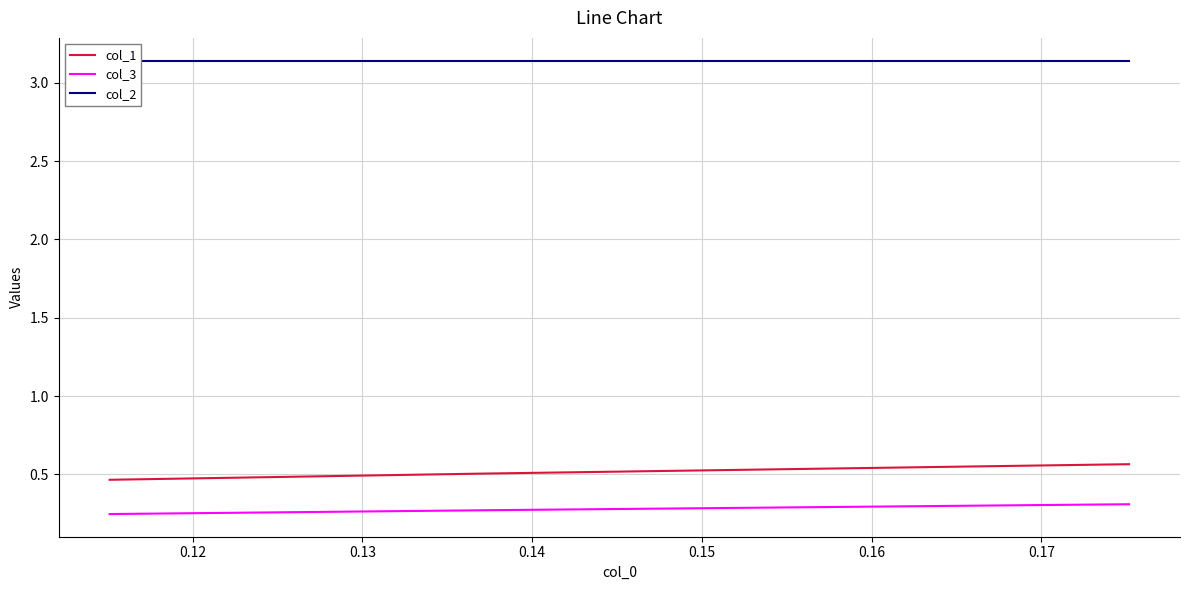

Is it true that col_1 equals 0.9 at 0.12?

False